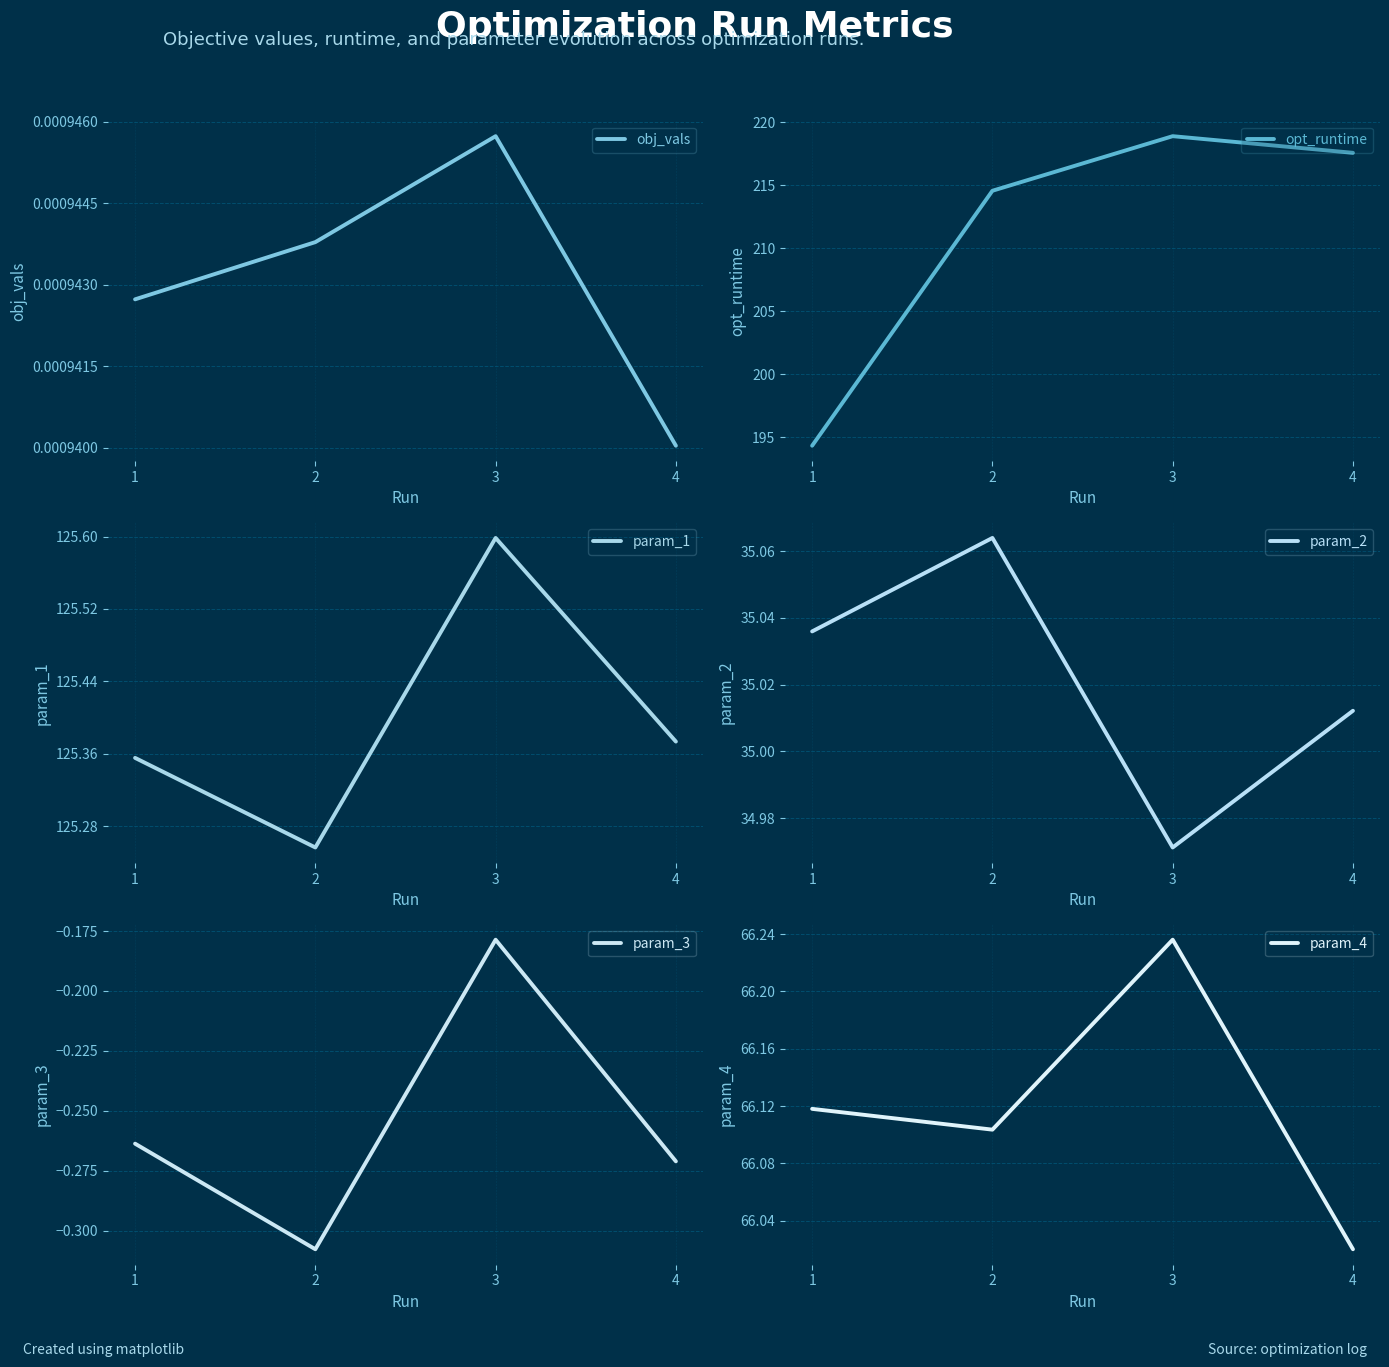

What is the value of the param_1 point at the 2nd from the left?

125.3